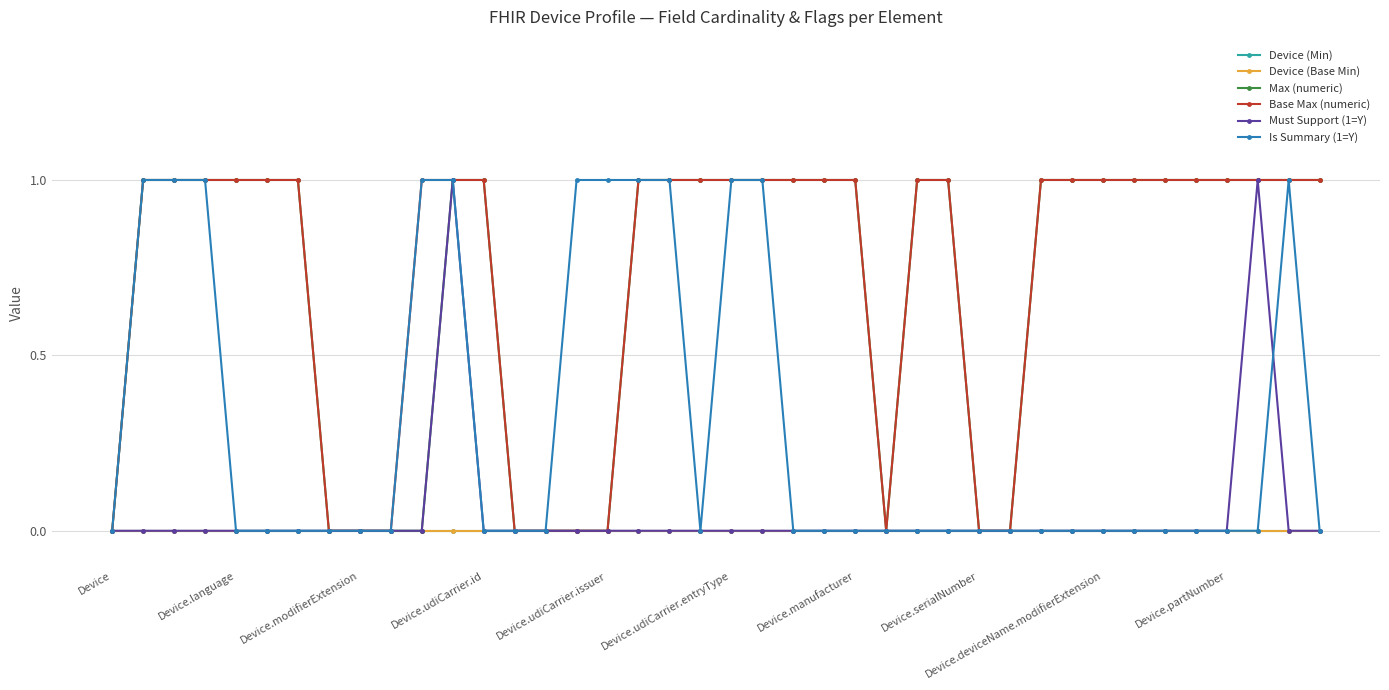

What are all the series names shown in the legend?

Device (Min), Device (Base Min), Max (numeric), Base Max (numeric), Must Support (1=Y), Is Summary (1=Y)